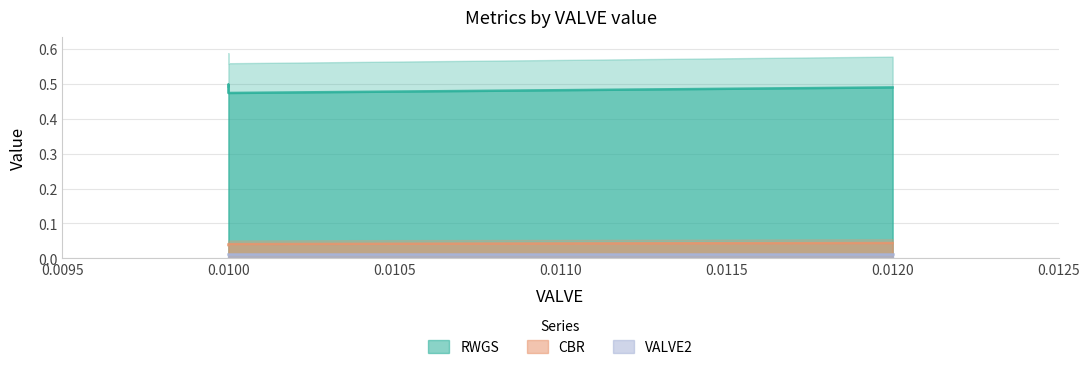

Is the value of RWGS at 0.01 greater than the value of CBR at 0.01?

Yes